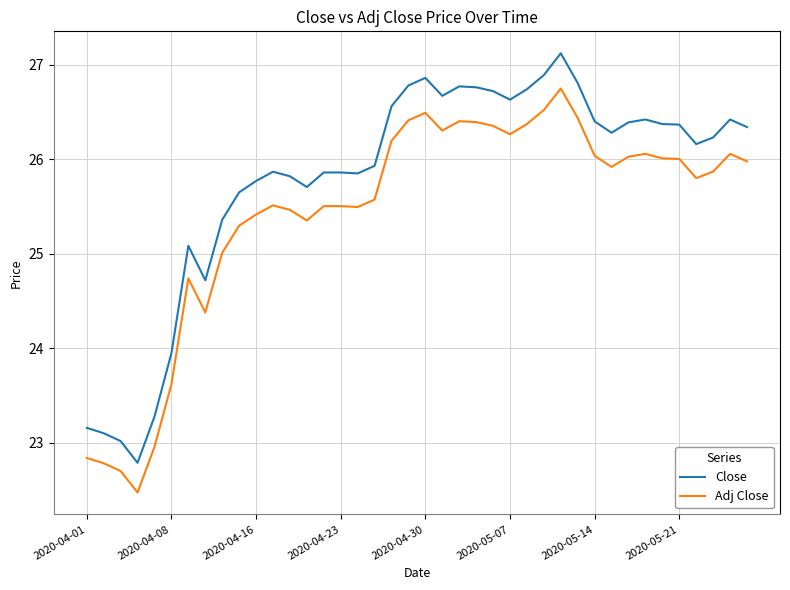

Which series has the largest total across all categories?

Close